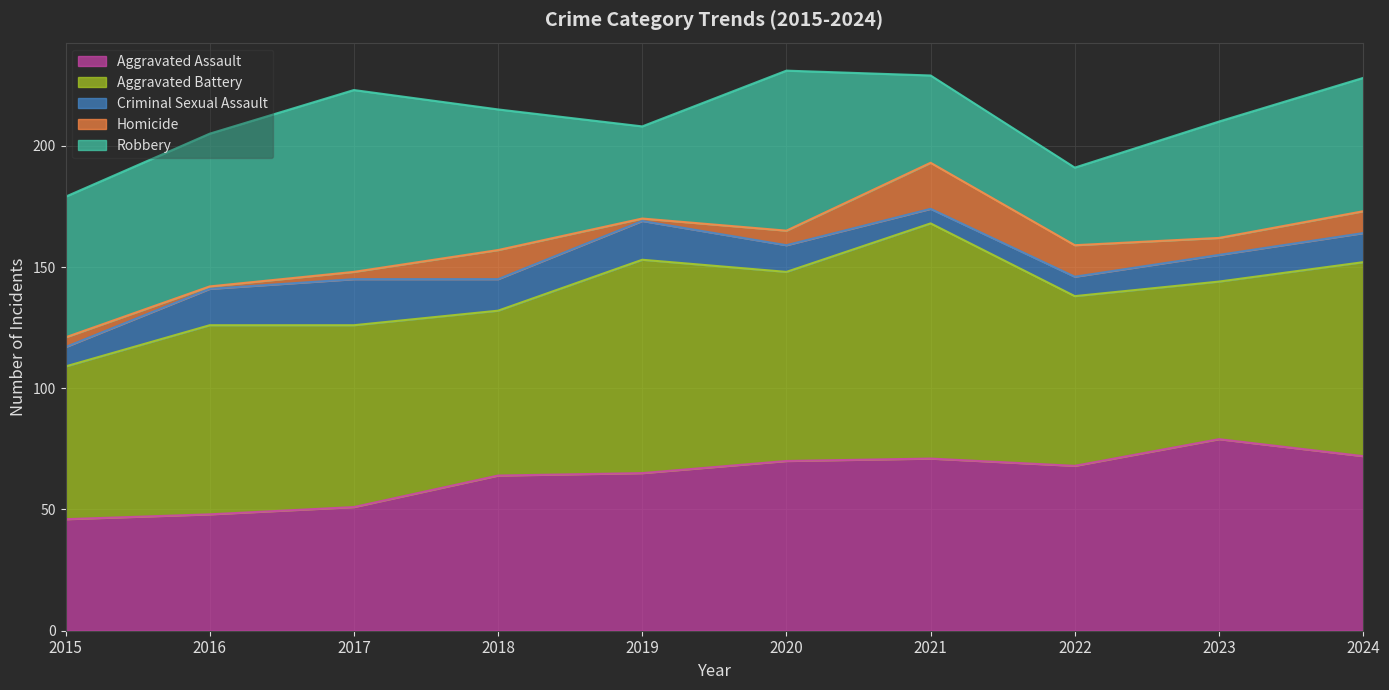

At which label does Criminal Sexual Assault first exceed 12?

2016